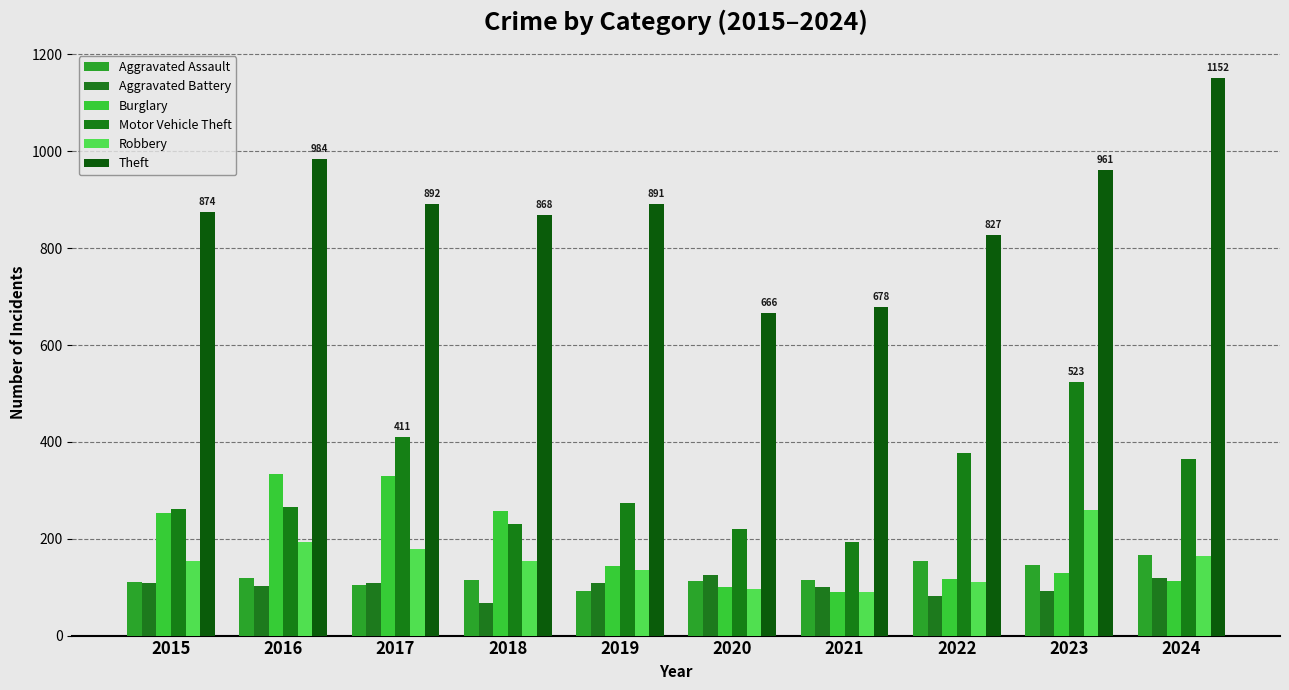

How many bars are there in total?

60